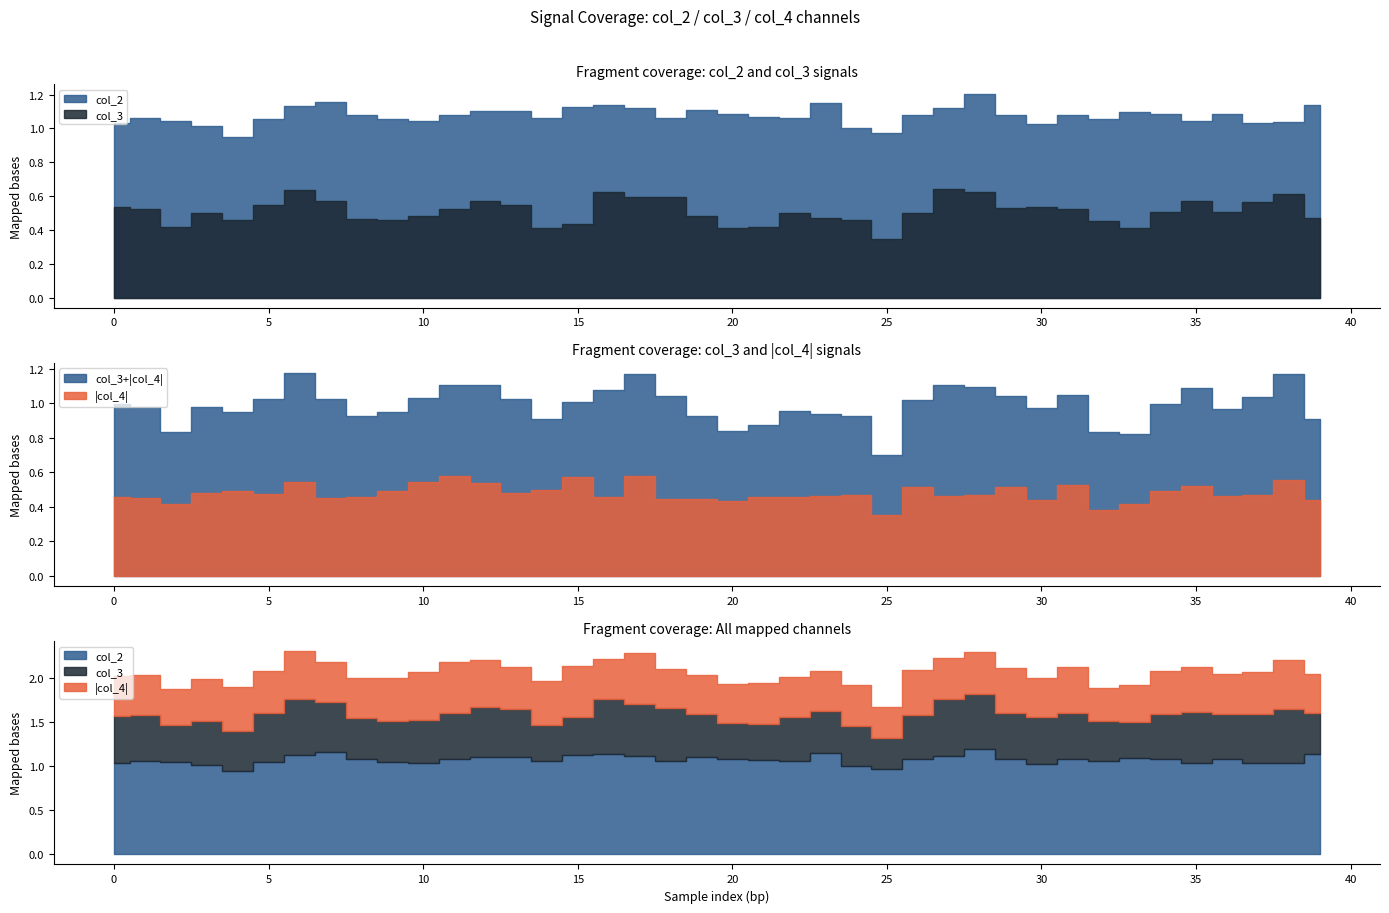

Which category has the lowest value in the col_2 series?

4